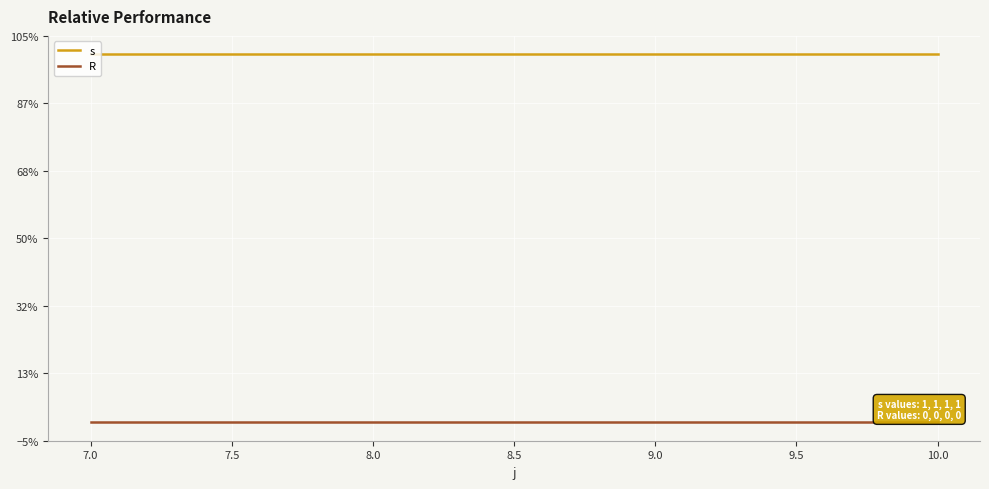

True or false: s and R intersect in this chart.

False